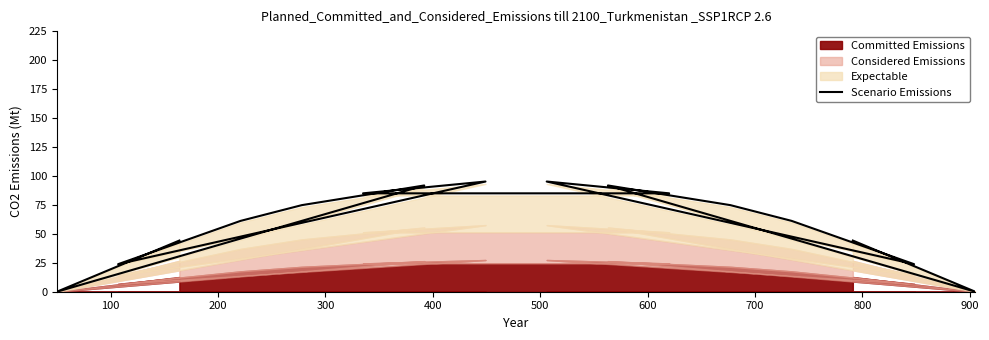

True or false: the data has more than 1 interior local peaks.

True